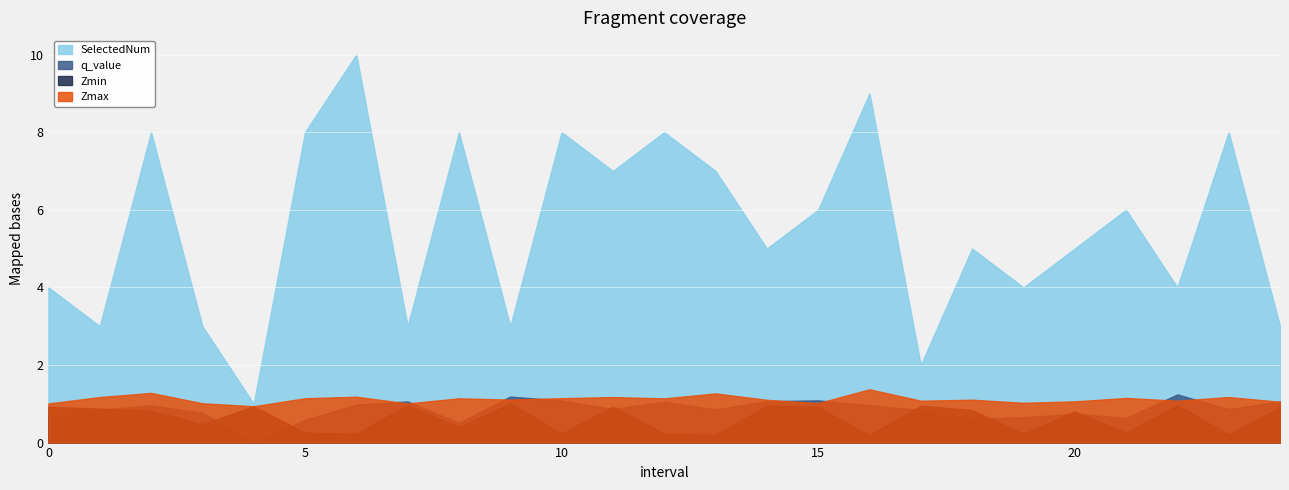

Which has a higher value, 7 or 16?

16